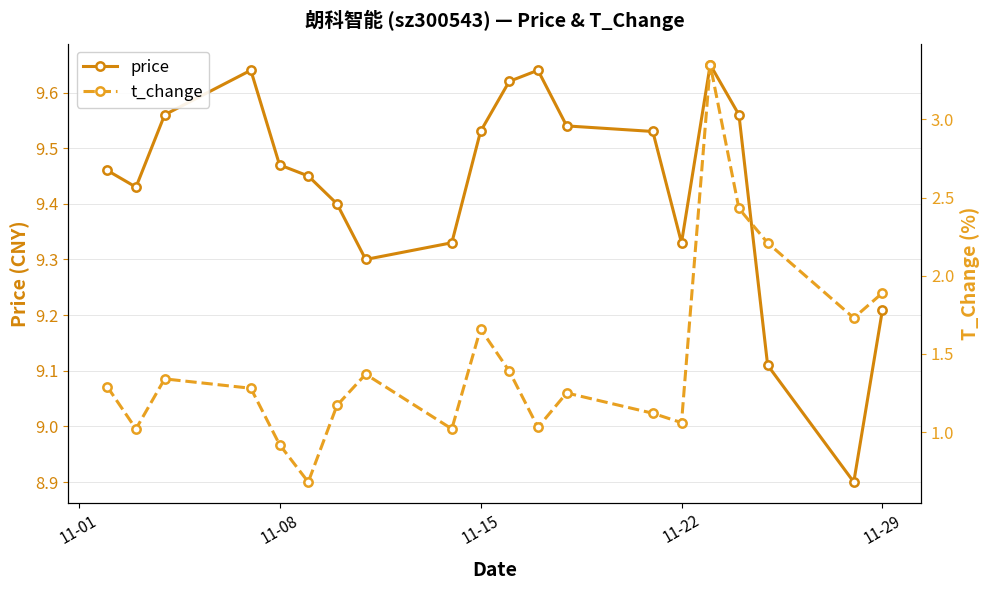

How many price values are between 9 and 10?

19